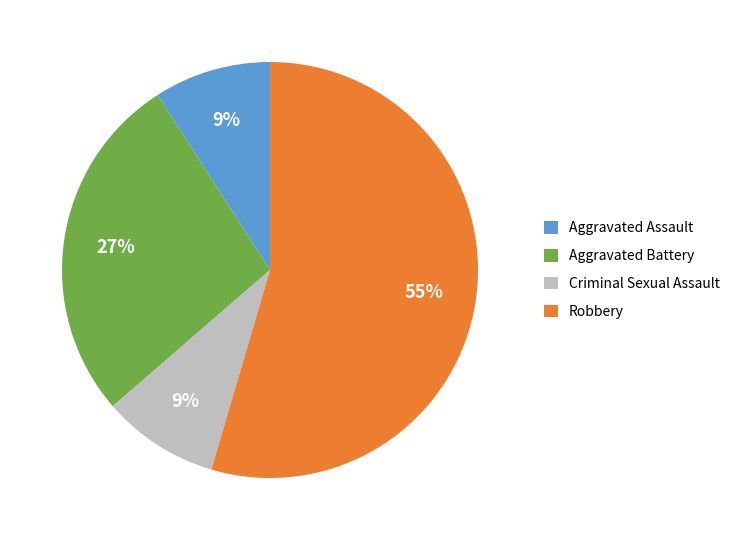

What is the ratio of the value at Criminal Sexual Assault to the value at Robbery?

0.2